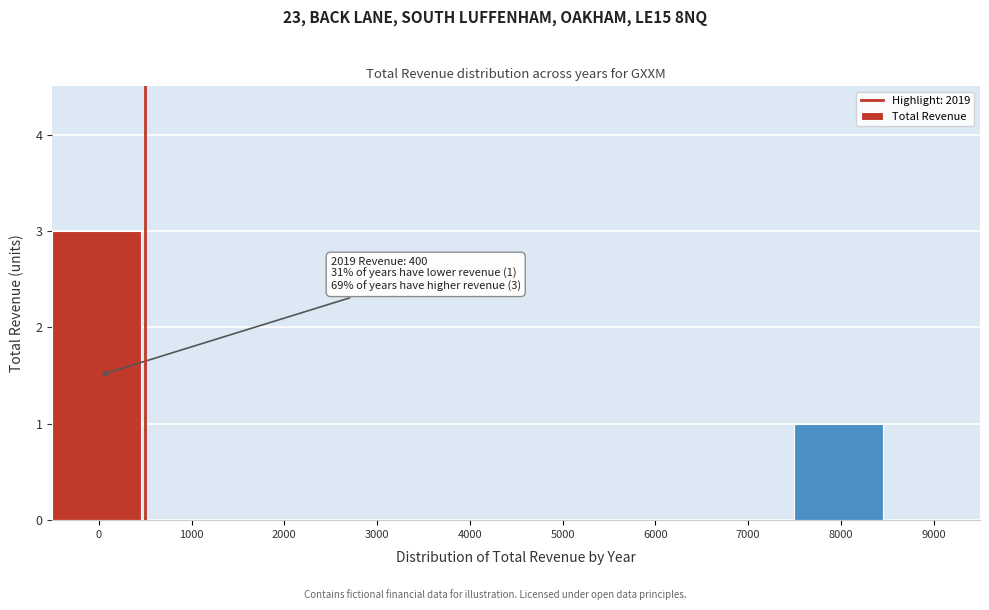

Reading left to right, what are all the values shown in this chart?

0=3	1000=0	2000=0	3000=0	4000=0	5000=0	6000=0	7000=0	8000=1	9000=0